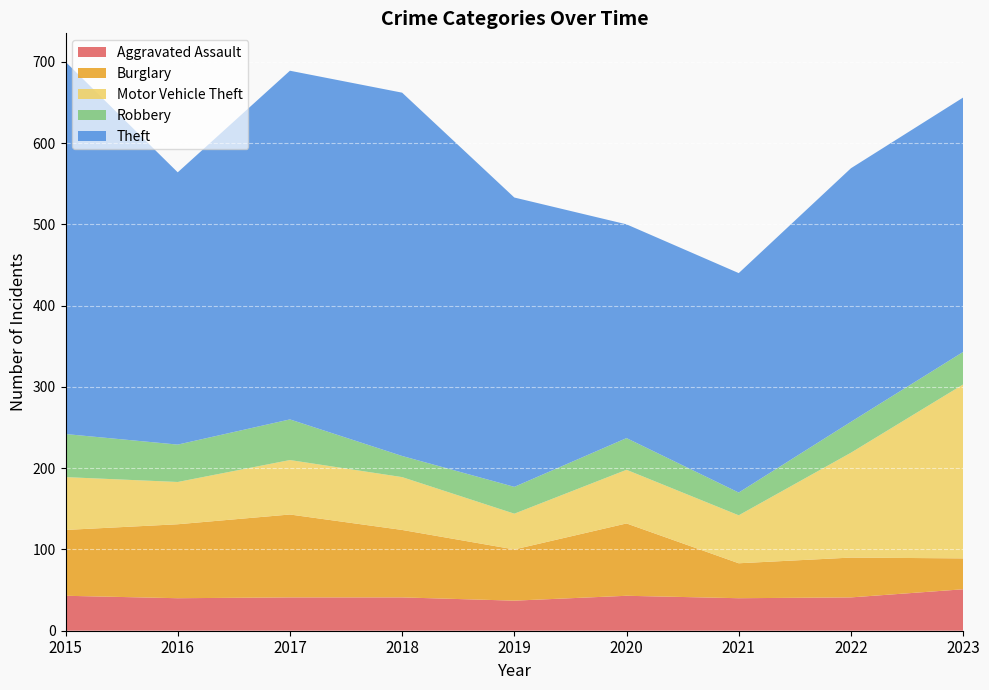

Reading left to right, what are all the values shown in this chart?

Aggravated Assault: 2015=43	2016=40	2017=41	2018=41	2019=37	2020=43	2021=40	2022=41	2023=51
Burglary: 2015=81	2016=91	2017=102	2018=83	2019=63	2020=89	2021=43	2022=49	2023=38
Motor Vehicle Theft: 2015=65	2016=52	2017=67	2018=65	2019=44	2020=66	2021=59	2022=129	2023=214
Robbery: 2015=53	2016=46	2017=50	2018=26	2019=33	2020=39	2021=28	2022=38	2023=40
Theft: 2015=458	2016=335	2017=429	2018=447	2019=356	2020=263	2021=270	2022=312	2023=313